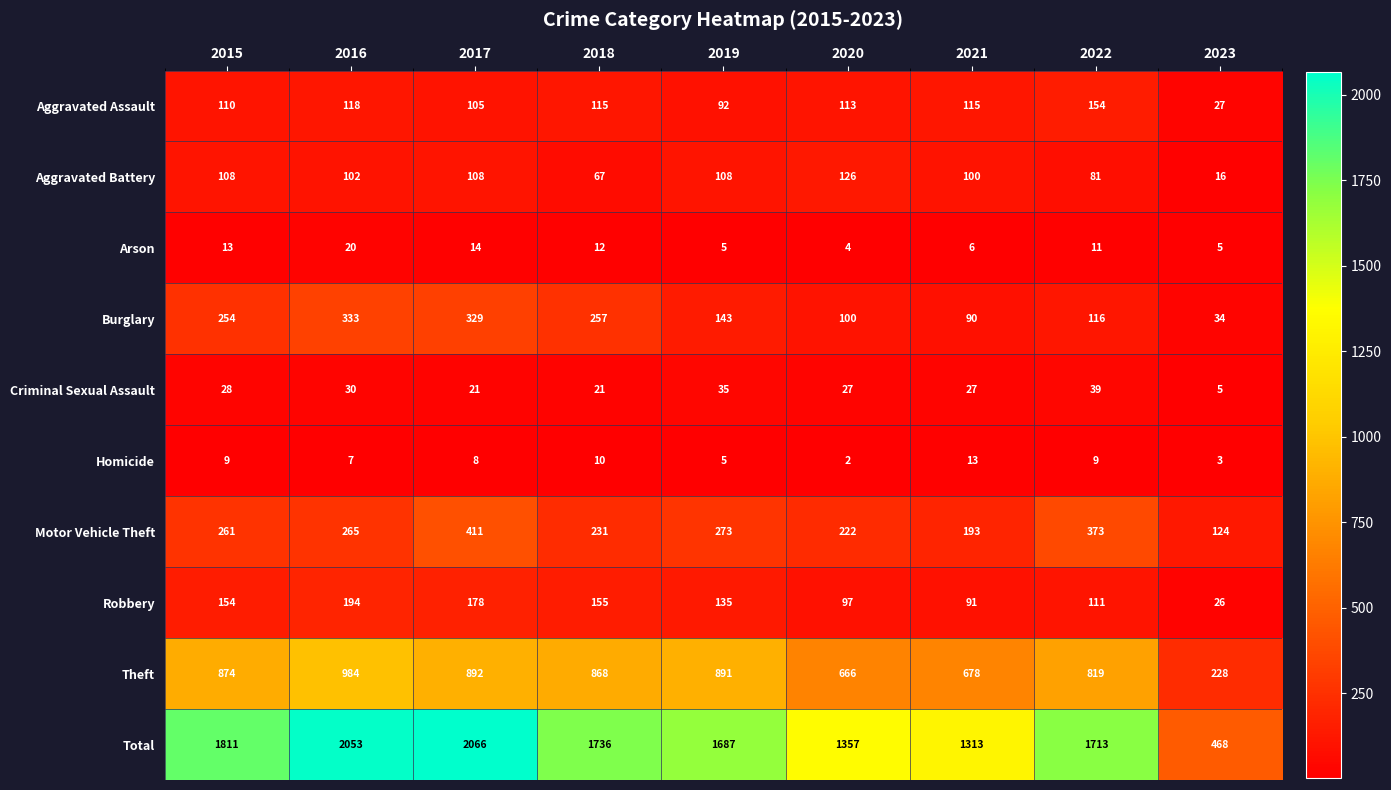

Which series has the largest total across all categories?

Total